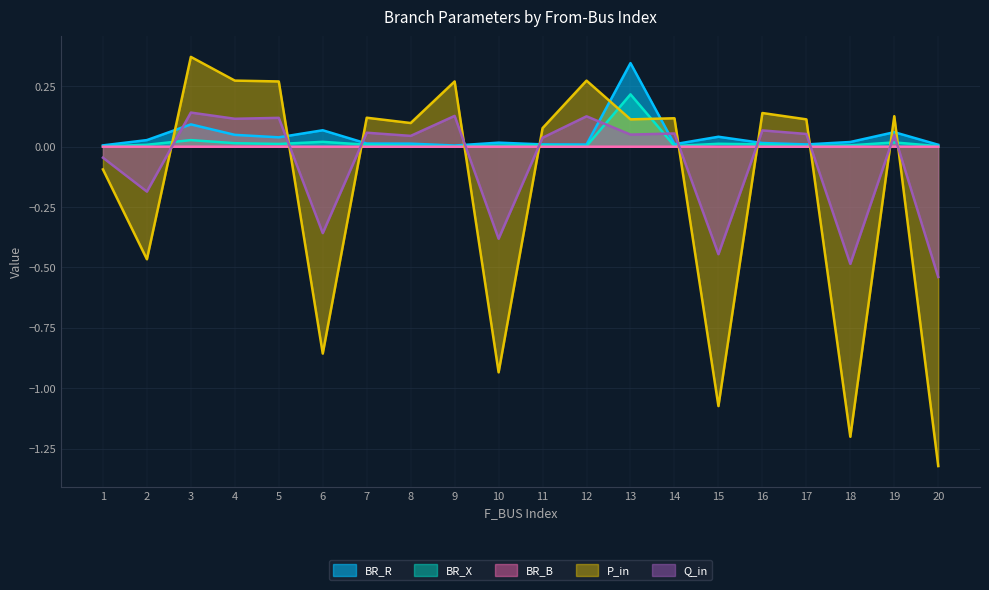

Which series changed the most between 3 and 19?

P_in